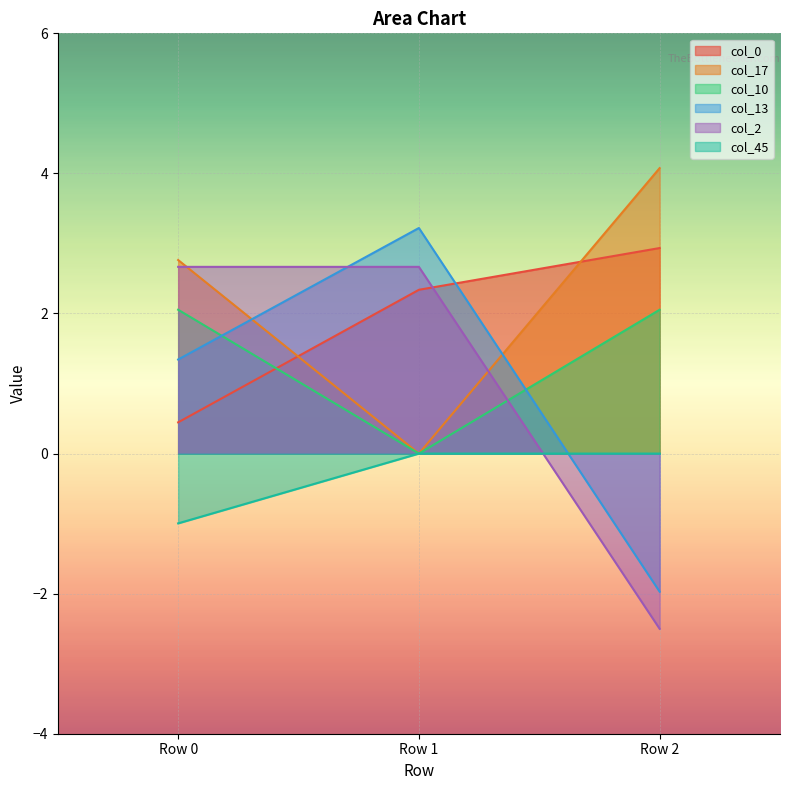

What is the spread (max minus min) of values at Row 1?

3.2